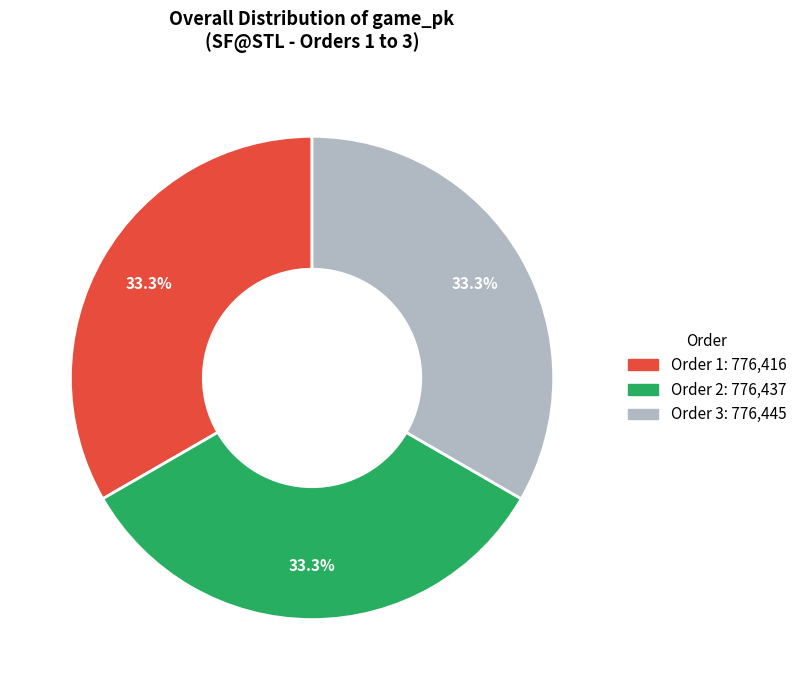

Is there a majority slice in this chart?

No